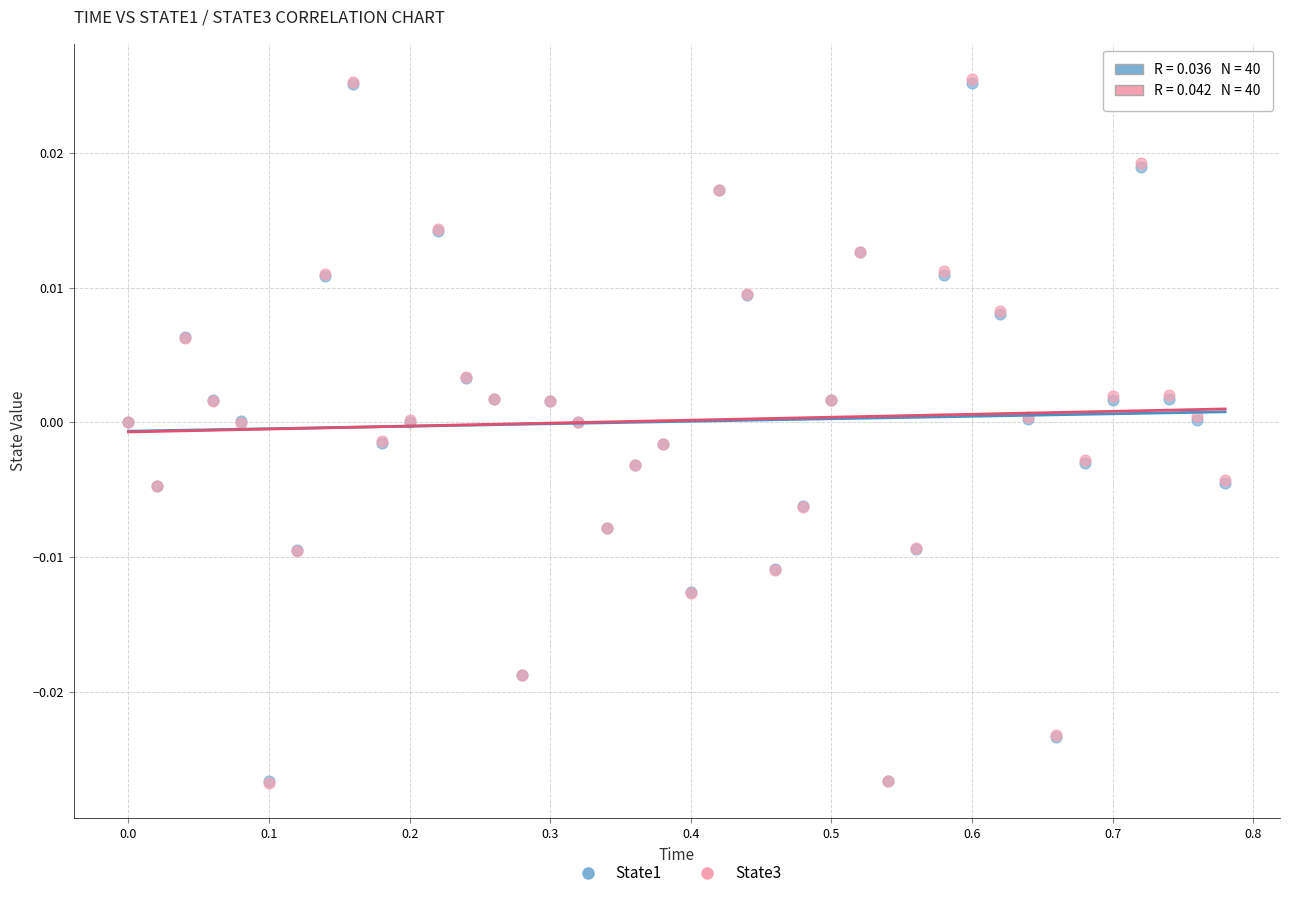

What are all the series names shown in the legend?

State1, State3